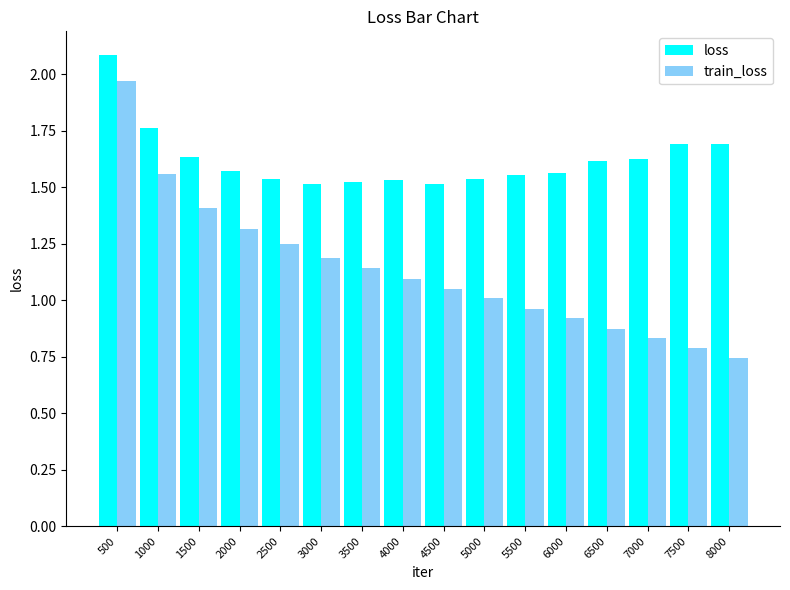

Which series has the largest range (max minus min)?

train_loss